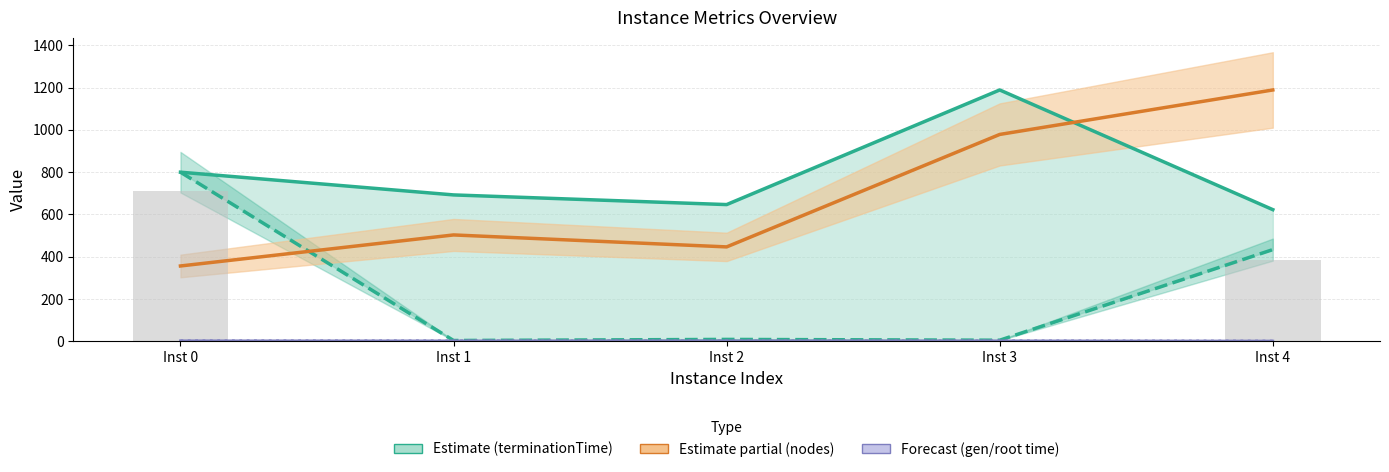

At which label does vpcGenerationTime reach its peak?

Inst 0